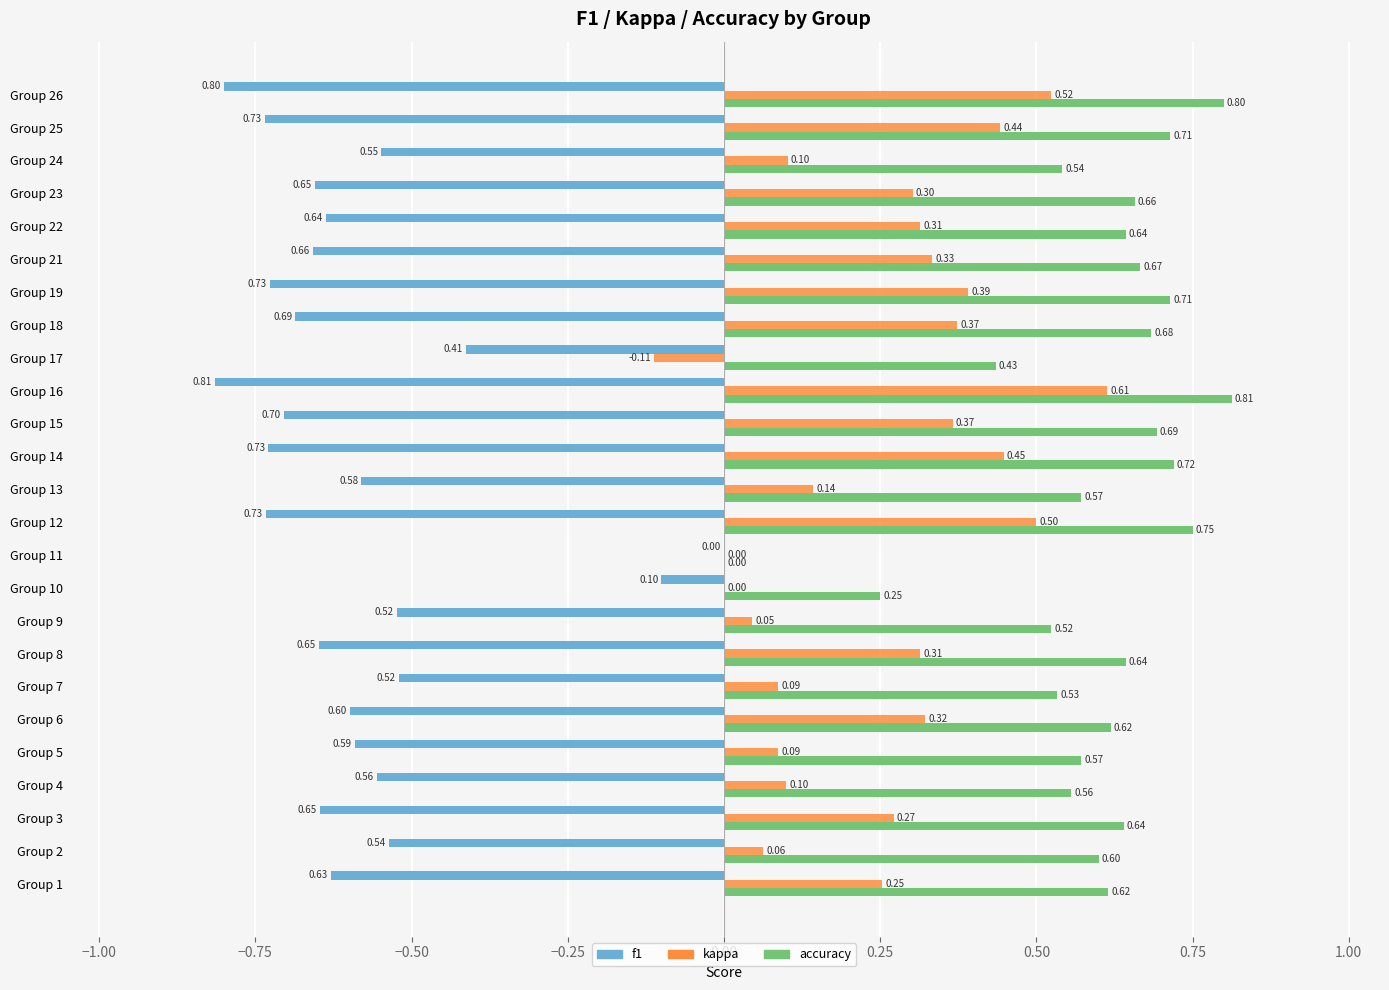

Is the value of f1 at Group 4 greater than the value of accuracy at Group 5?

No